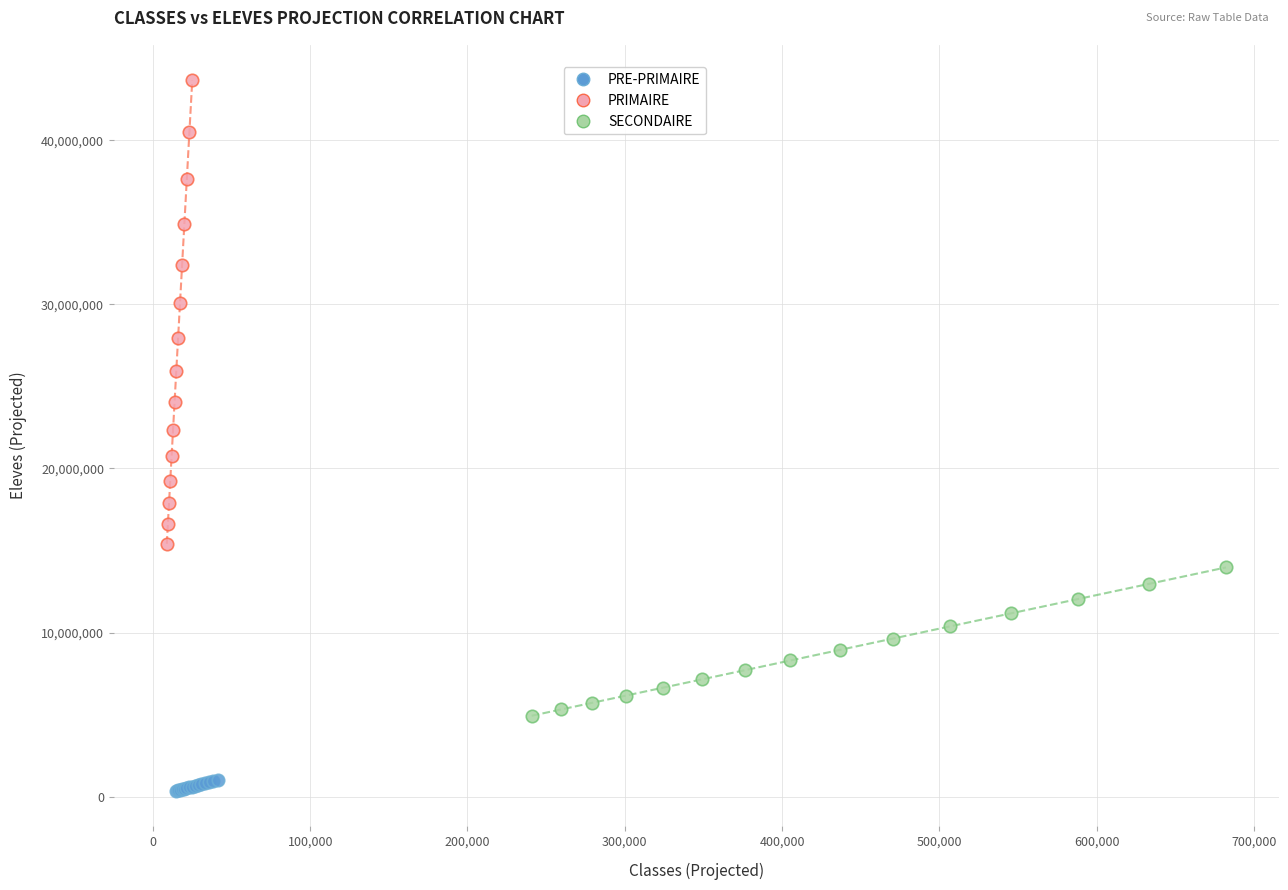

Which series has the widest spread of Y values?

PRIMAIRE